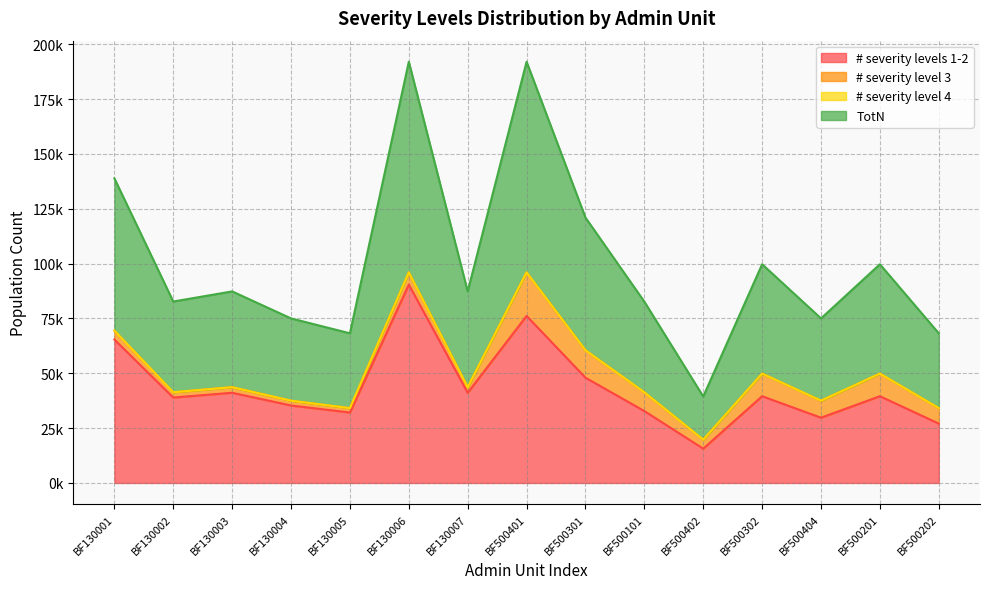

Which series has the largest range (max minus min)?

TotN